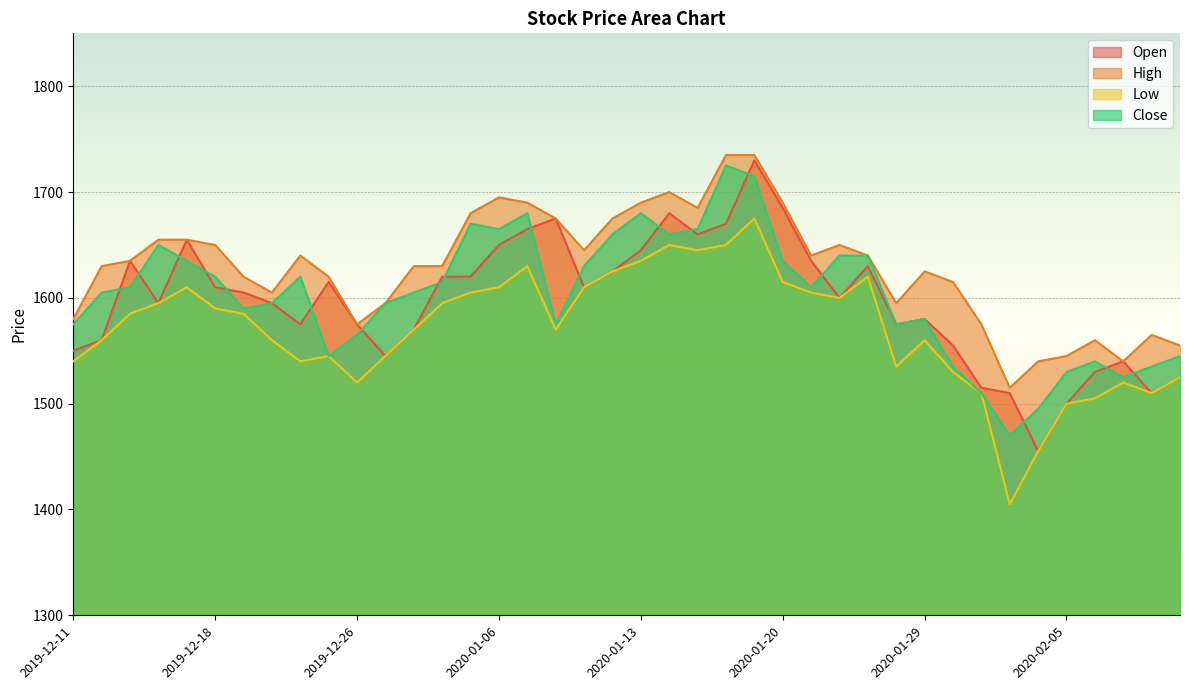

True or false: Low and Open cross at least once.

False